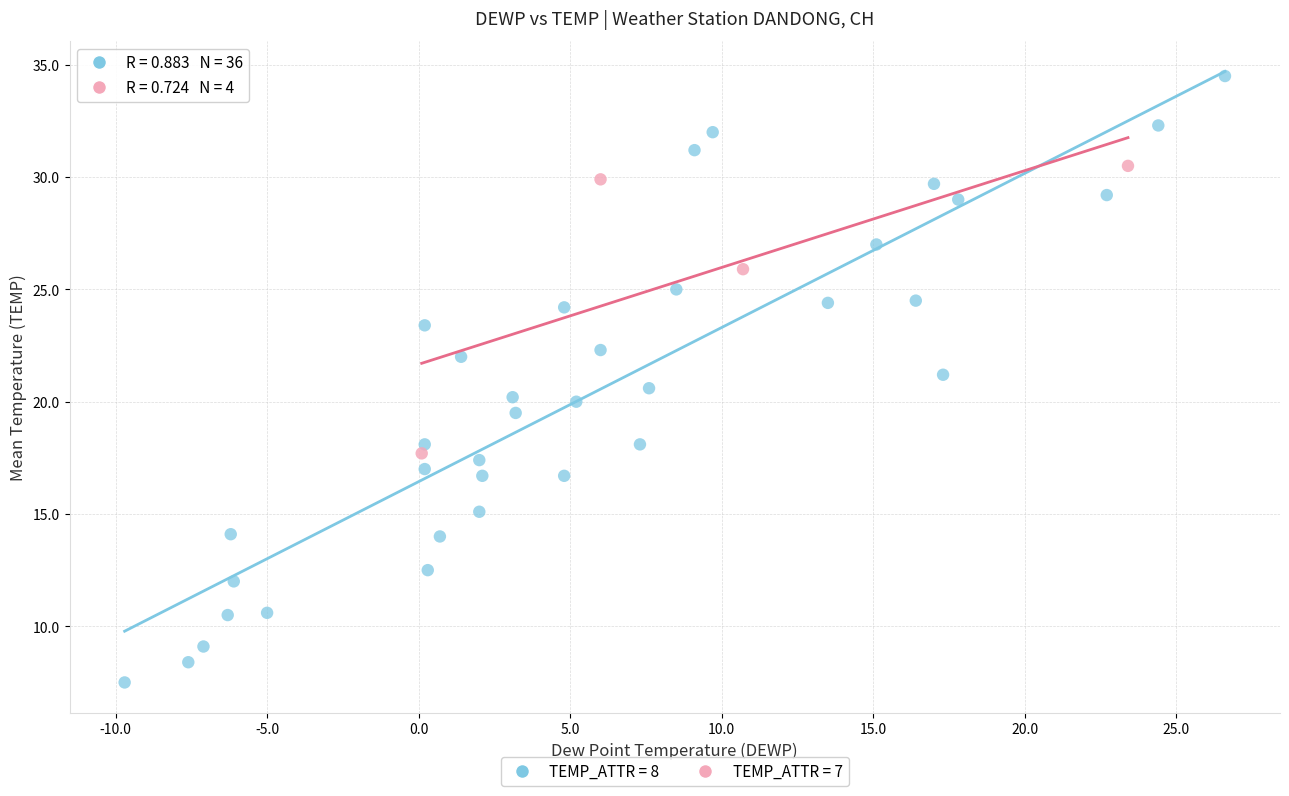

Which series has the largest Y range (max minus min)?

TEMP_ATTR = 8